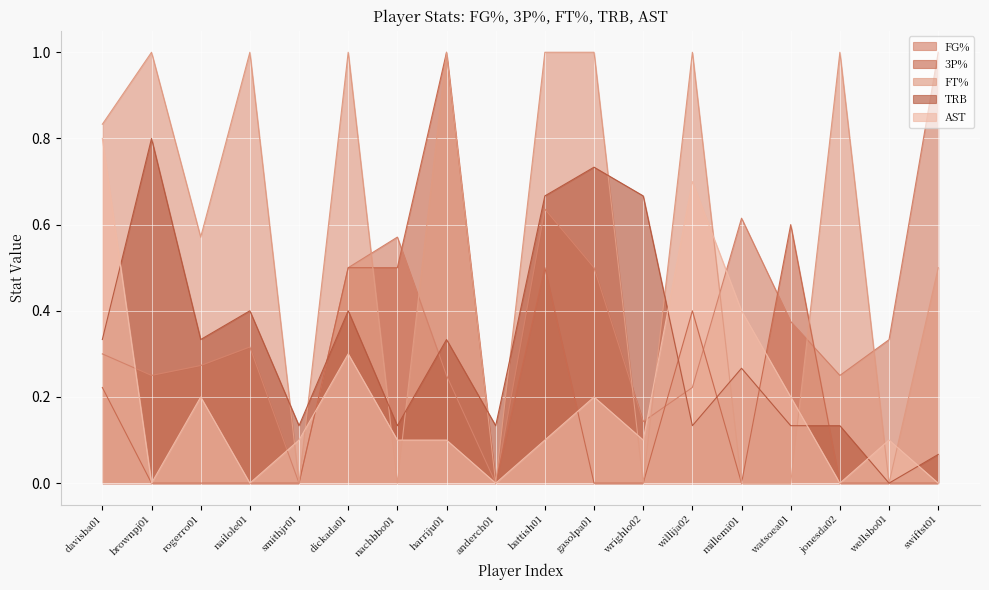

Does the chart display data point markers on the line(s)?

No